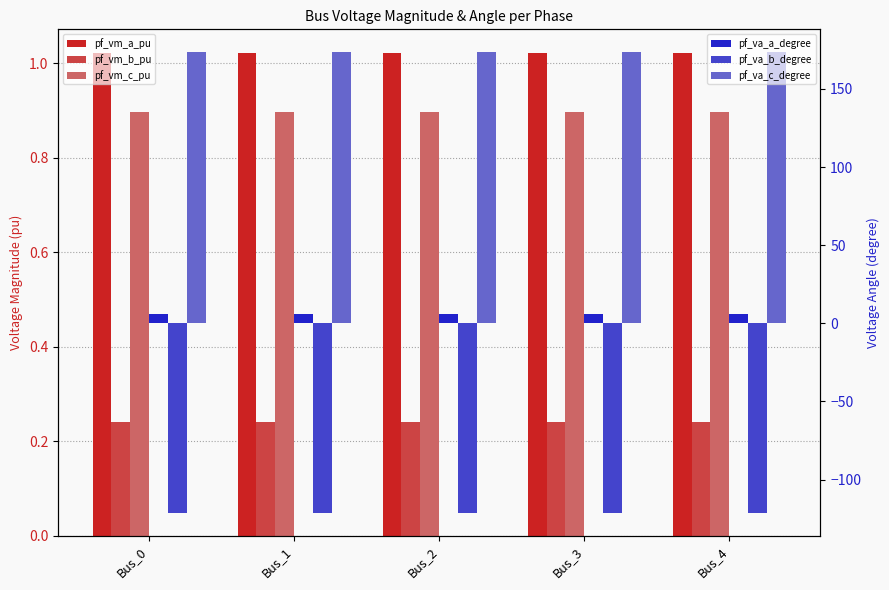

The pf_vm_b_pu series shows 0.1 at Bus_2. True or false?

False